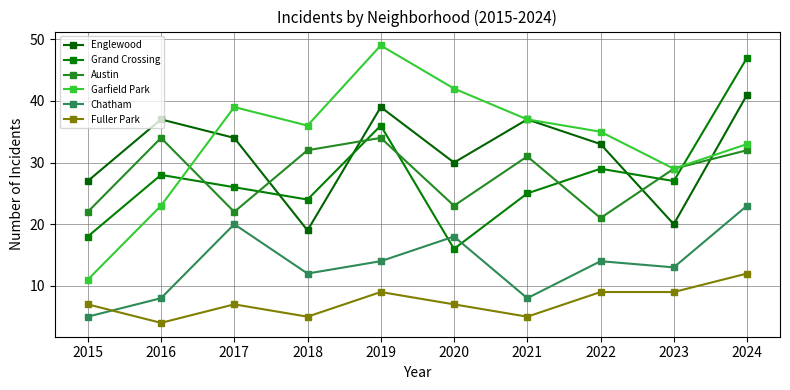

Does the chart have visible grid lines?

Yes